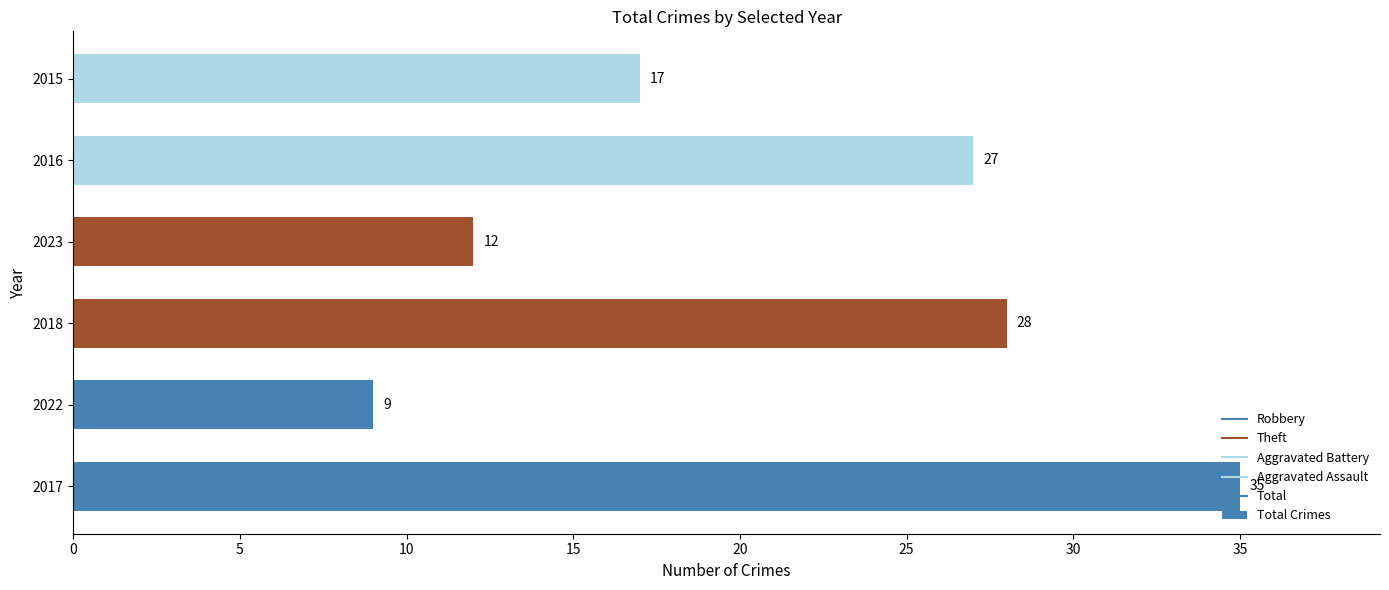

What is the minimum value shown in the chart?

9